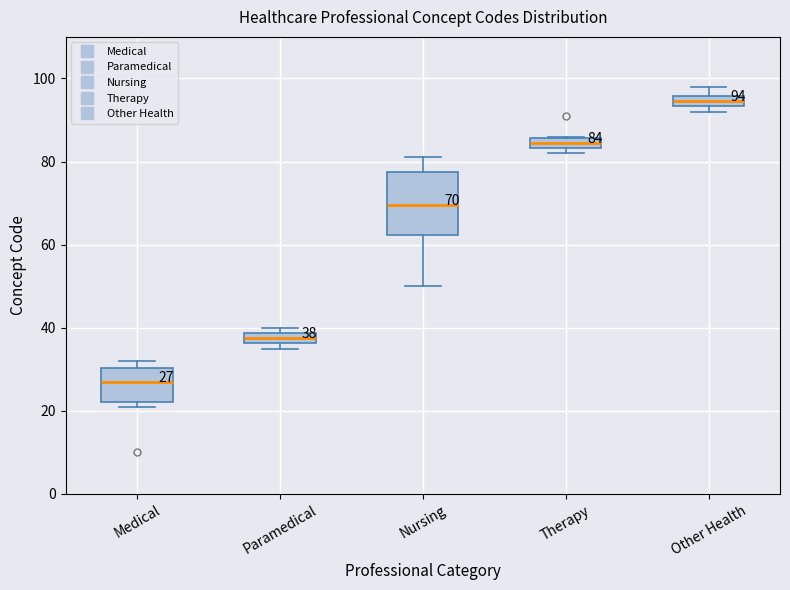

Which box is the tallest, from its lower edge to its upper edge?

Nursing